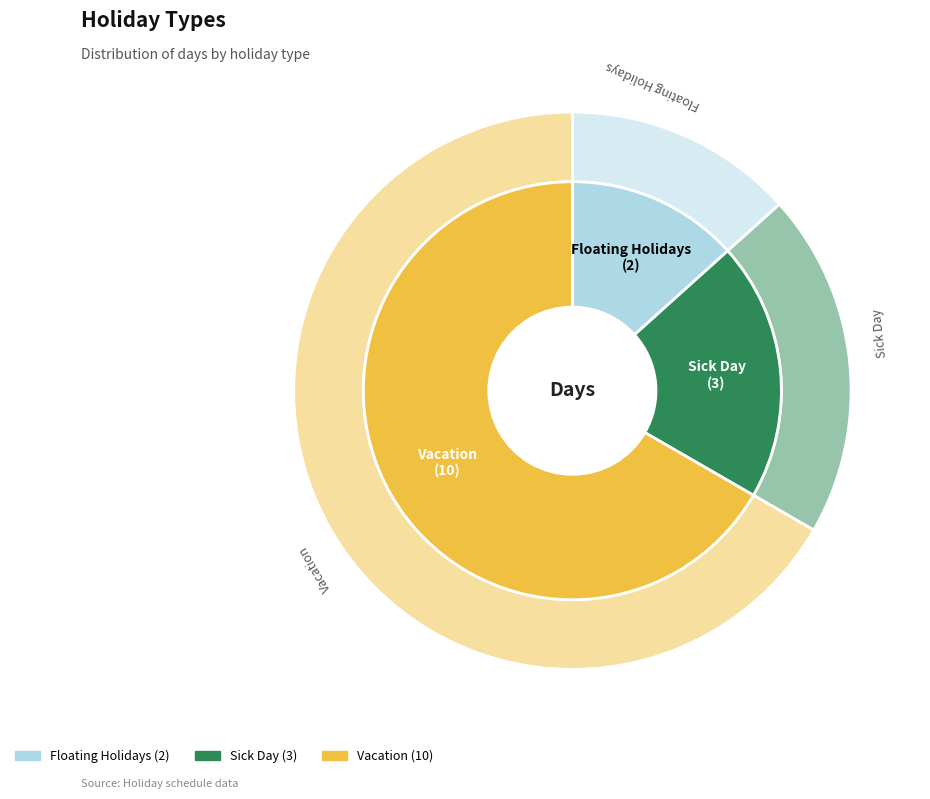

Is the sum of Sick Day and Floating Holidays greater than half?

No